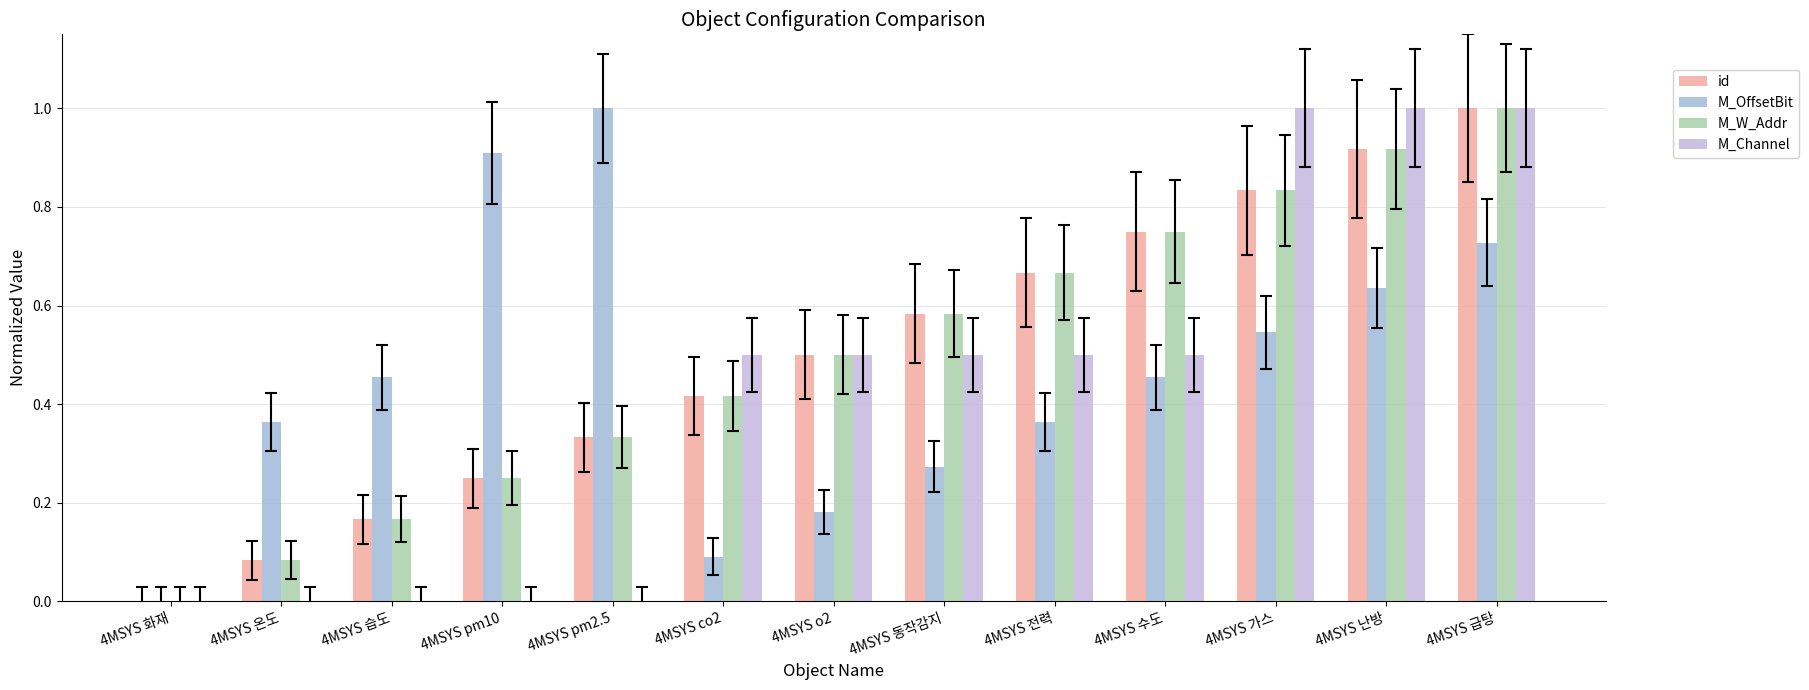

Are the bars grouped side by side (vs. stacked)?

Yes